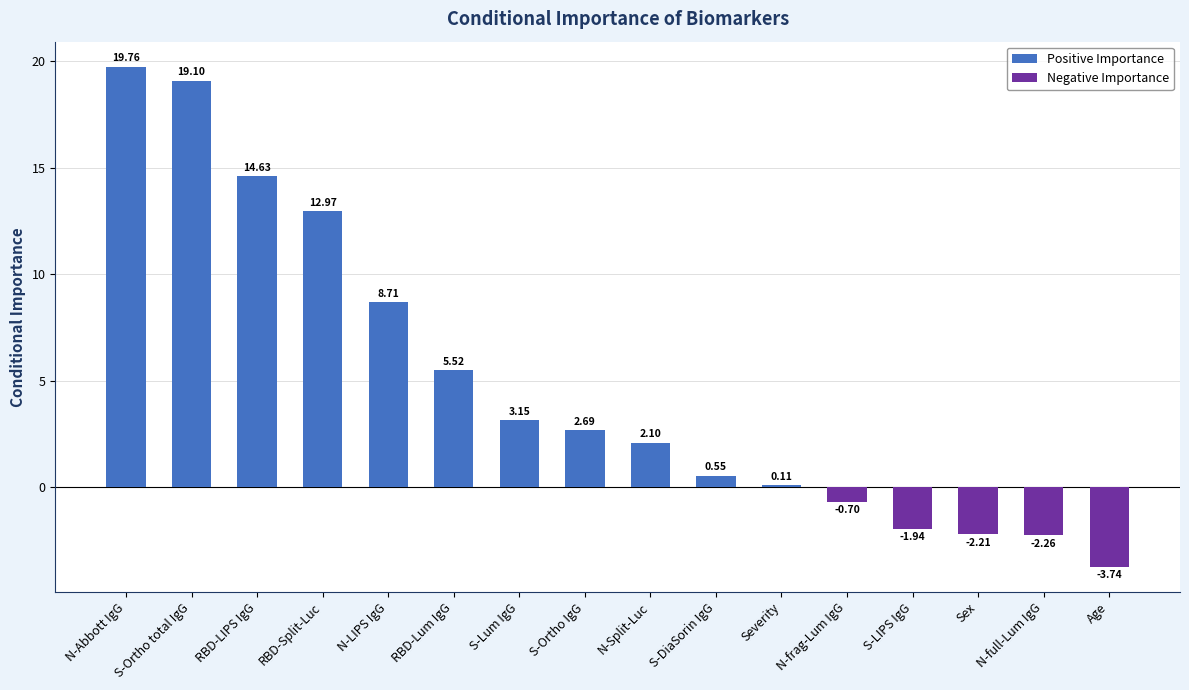

What is the value of the 4th bar from the left?

13.0